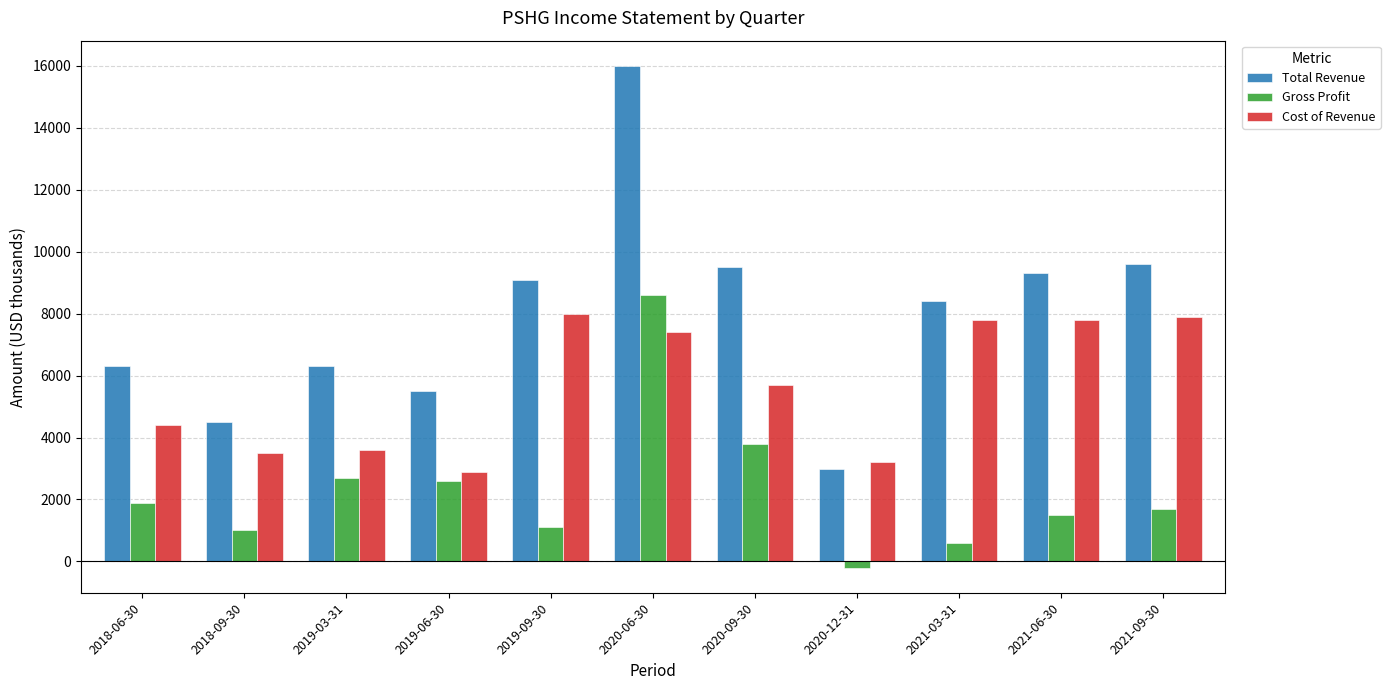

At 2019-09-30, list the series in order from smallest to largest.

Gross Profit, Cost of Revenue, Total Revenue